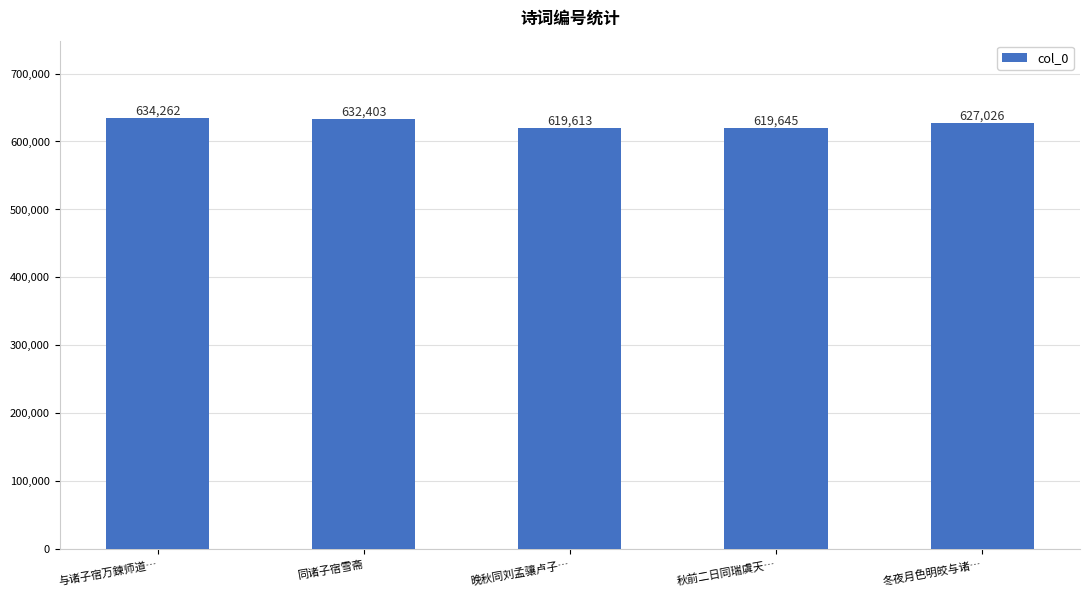

List the labels in order of value, smallest first.

晚秋同刘孟骧卢子…, 秋前二日同瑞虞天…, 冬夜月色明皎与诸…, 同诸子宿雪斋, 与诸子宿万鍊师道…